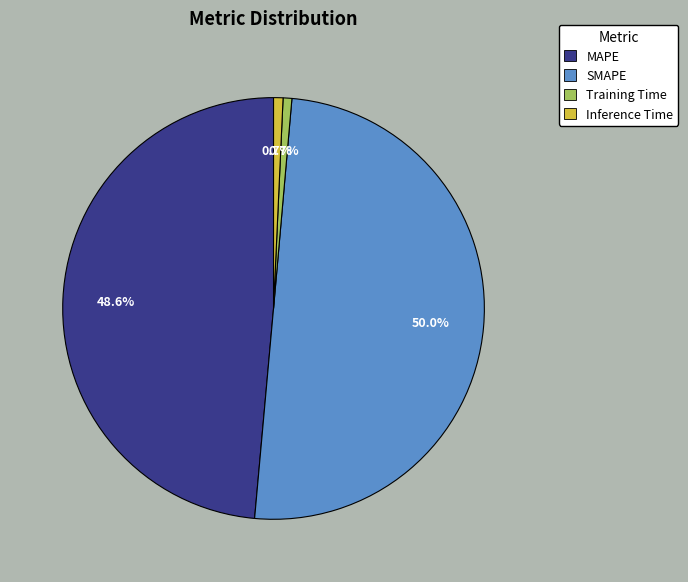

Is it true that MAPE is 49% of the pie?

True